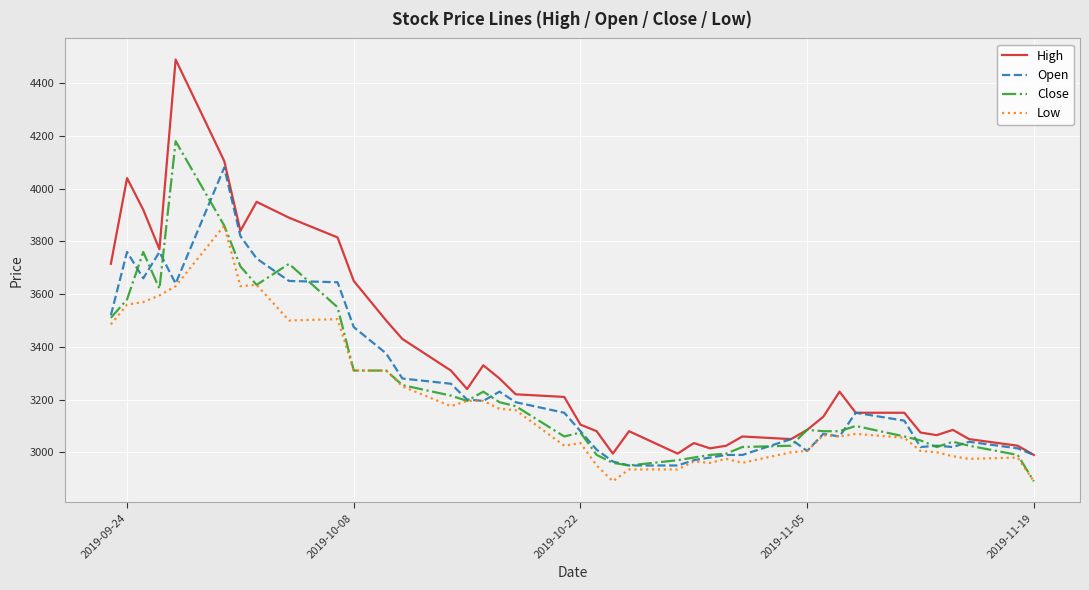

Which series has the widest spread of values?

High